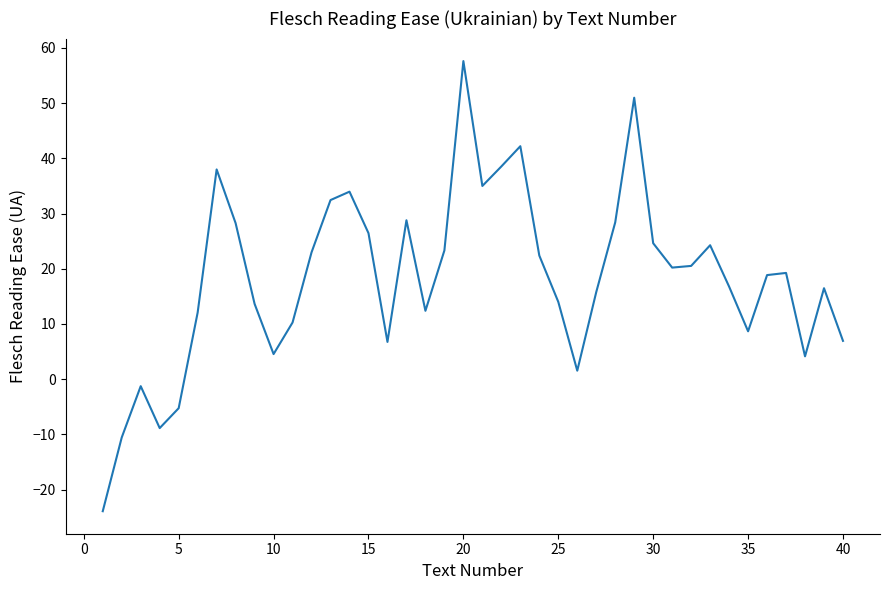

What is the maximum value shown in the chart?

57.6